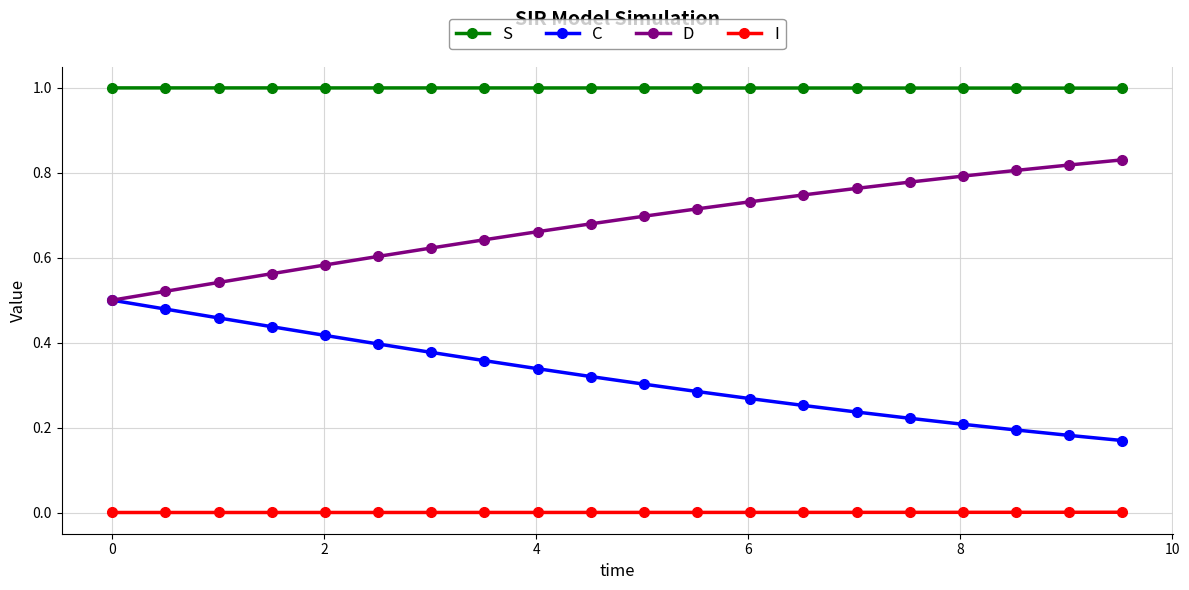

What is the maximum value shown in the chart?

1.0